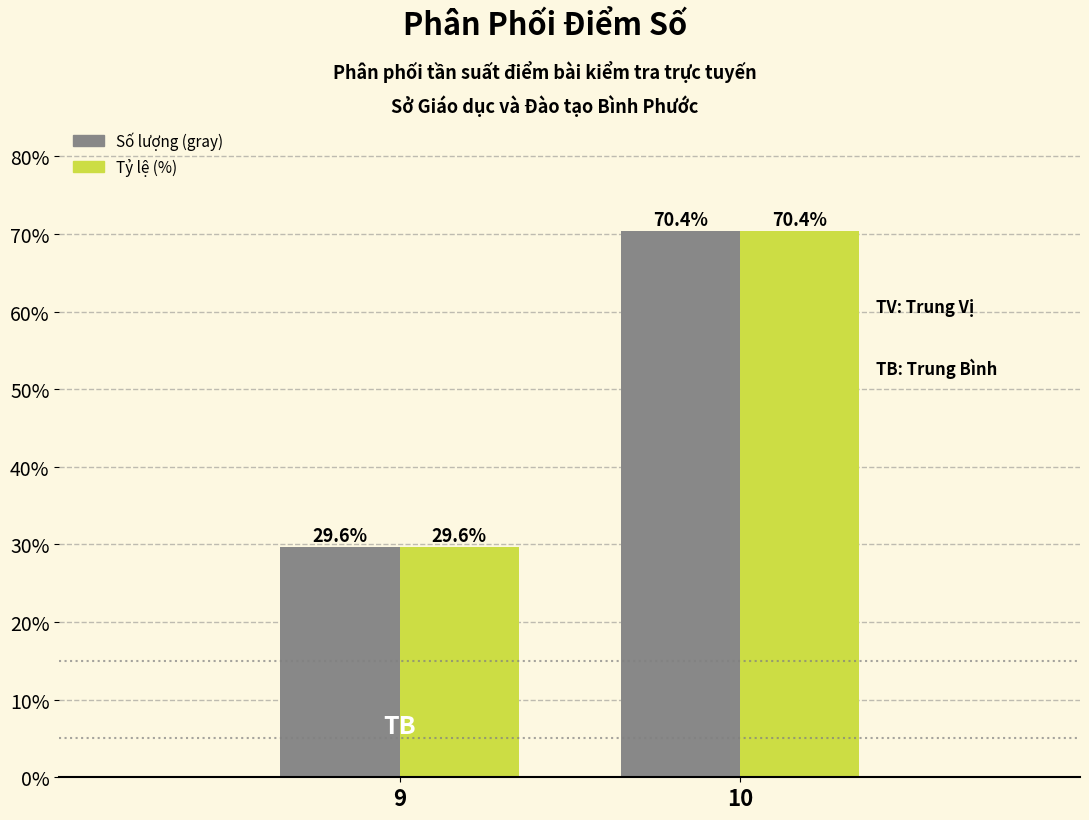

Reading left to right, extract all data points from this chart.

Số lượng (gray): 29.6	70.4
Tỷ lệ (%): 29.6	70.4